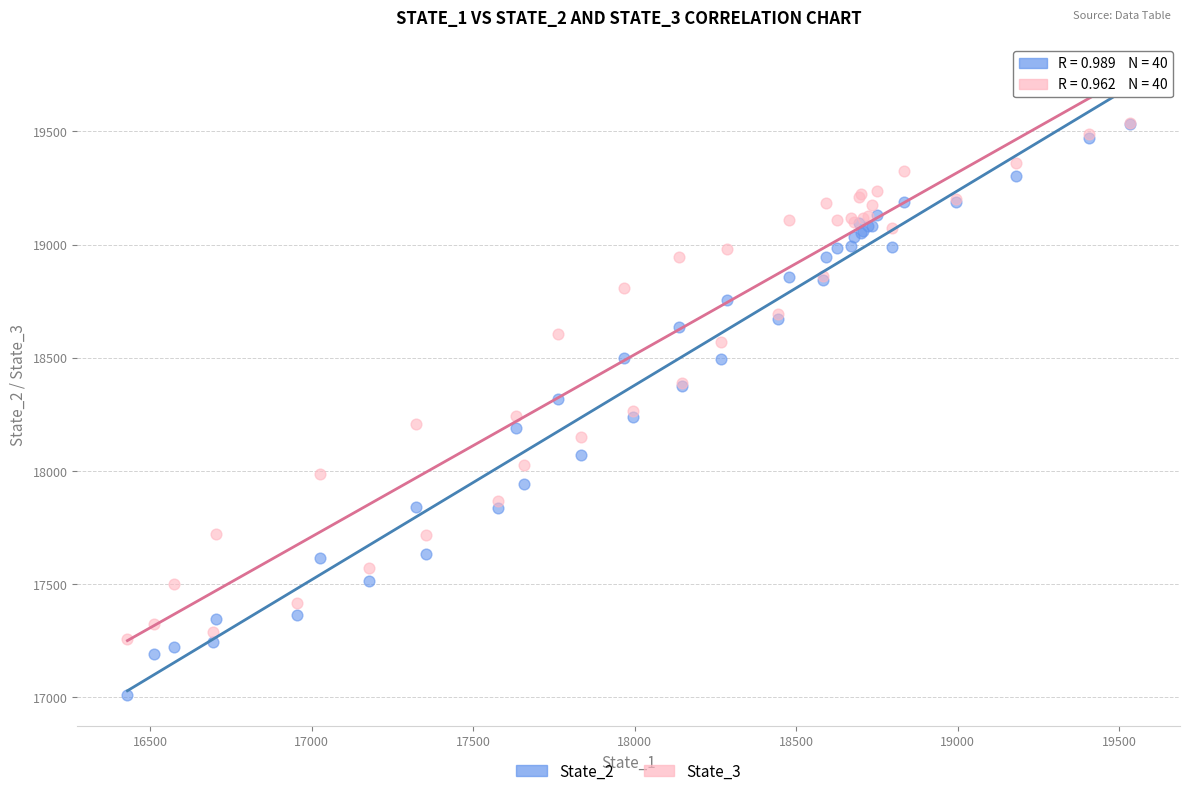

What are all the series names shown in the legend?

State_2, State_3